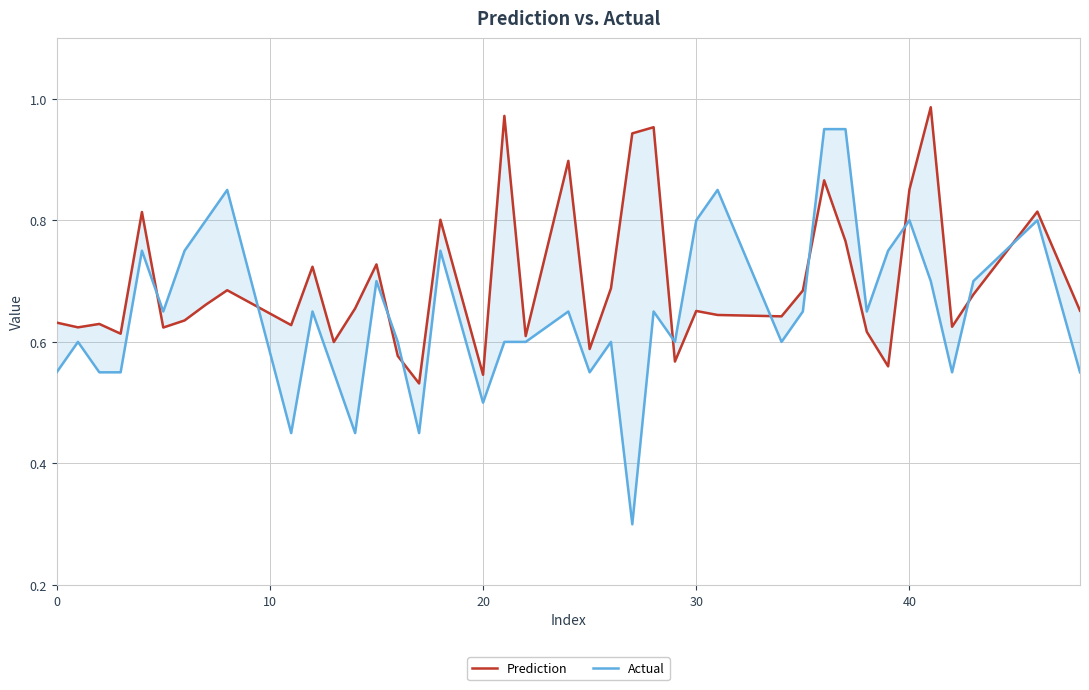

At 30, list the series in order from largest to smallest.

Prediction, Actual